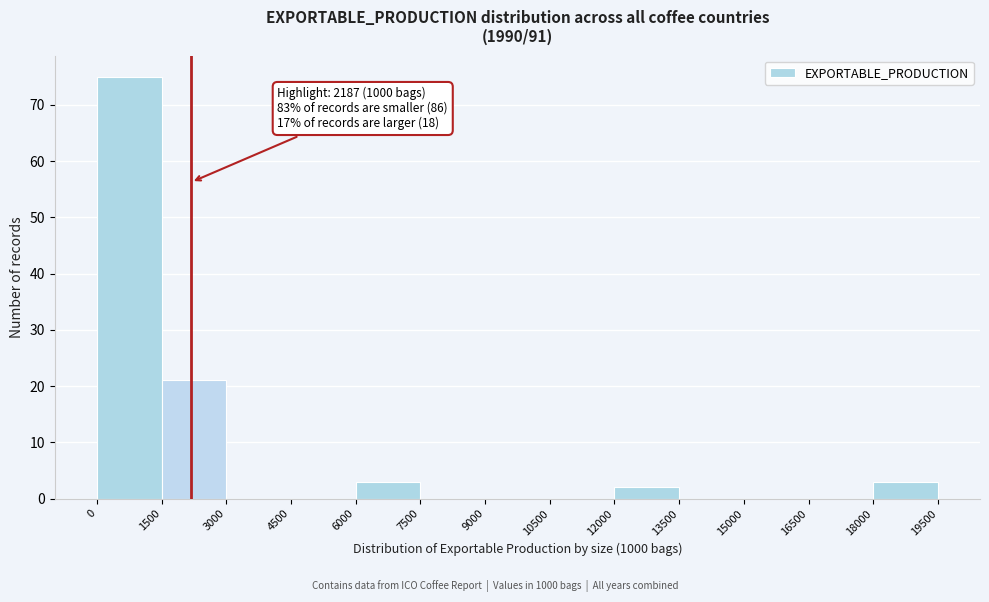

Which range on the x-axis has the tallest bar?

0 to 1500